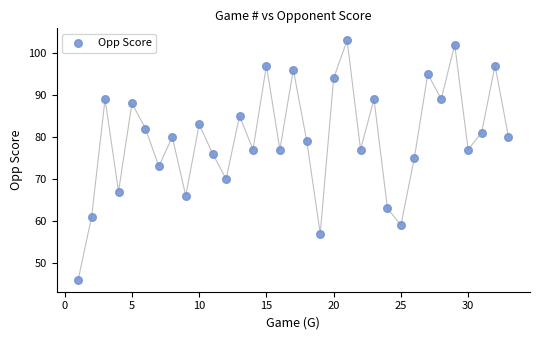

What is the range of X values (max minus min)?

32